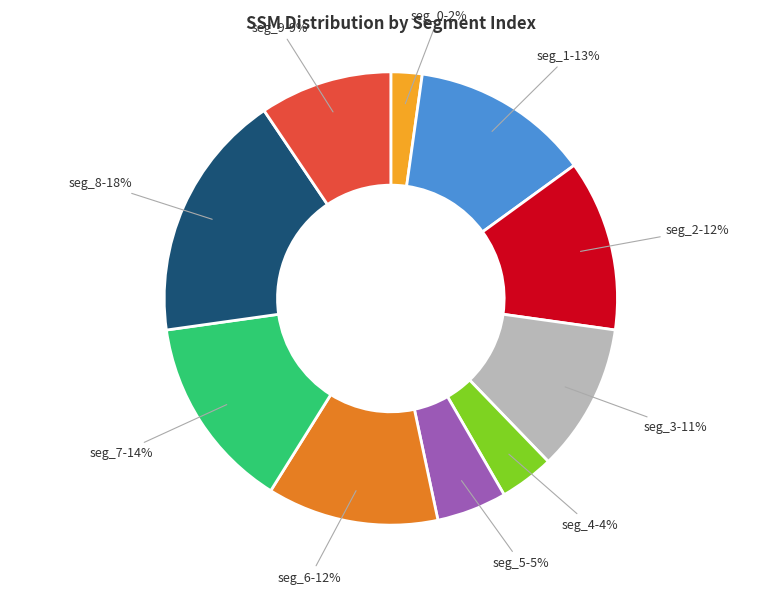

Does any single category account for the majority?

No